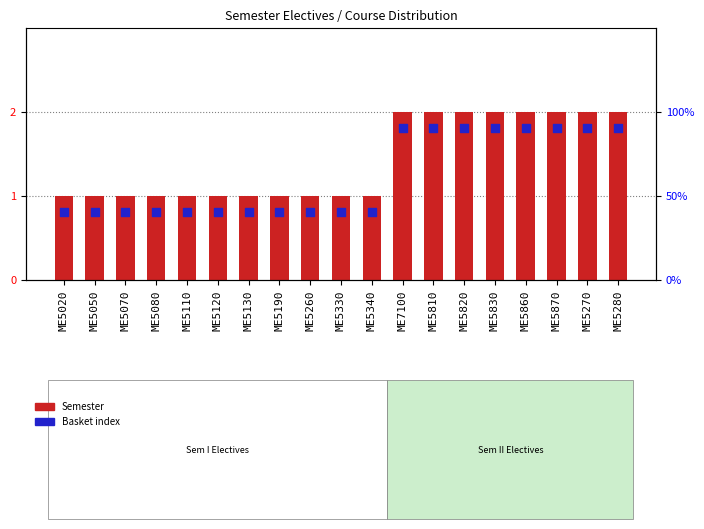

Which series reaches the minimum Y coordinate?

Basket index